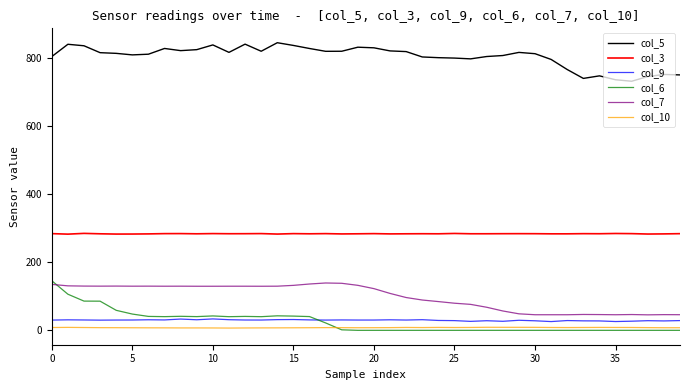

Which series has the largest total across all categories?

col_5